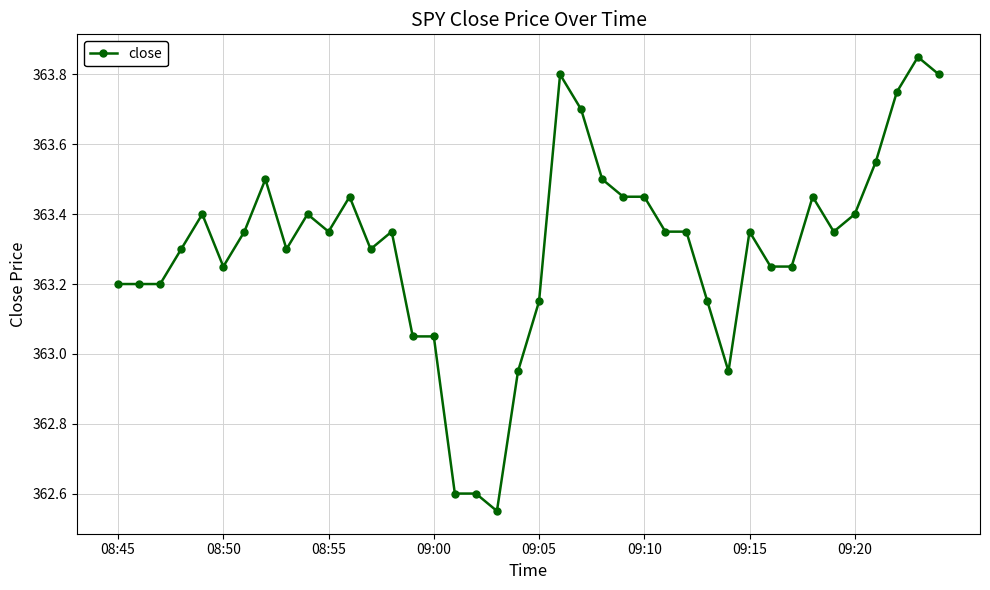

True or false: there are more than 2 points higher than both neighbors.

True